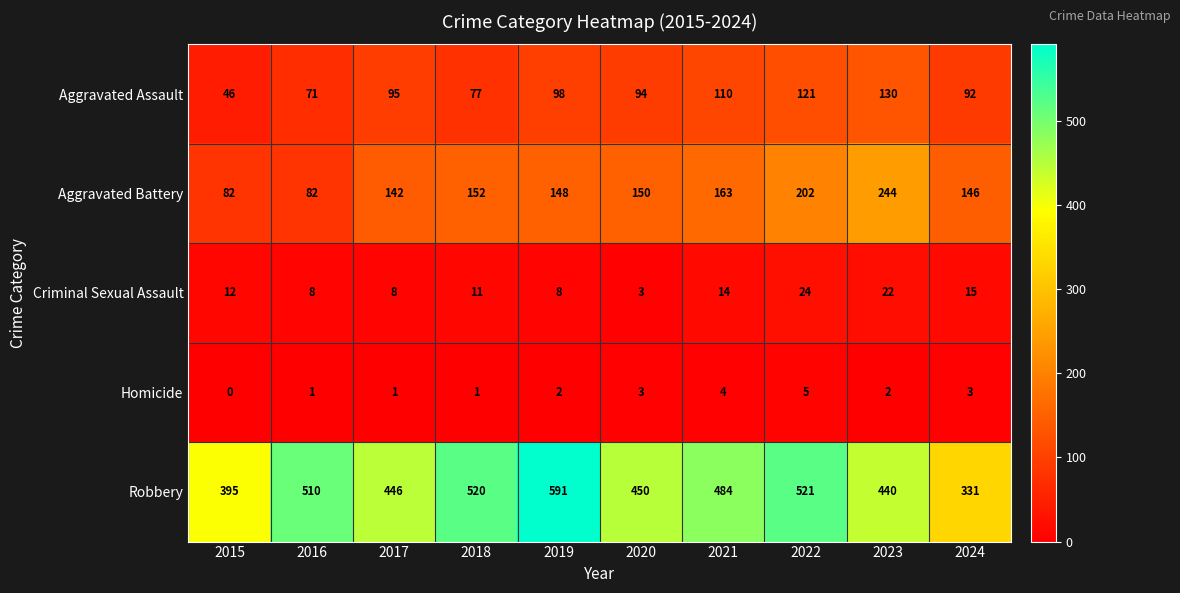

What is the minimum value for Aggravated Battery?

82